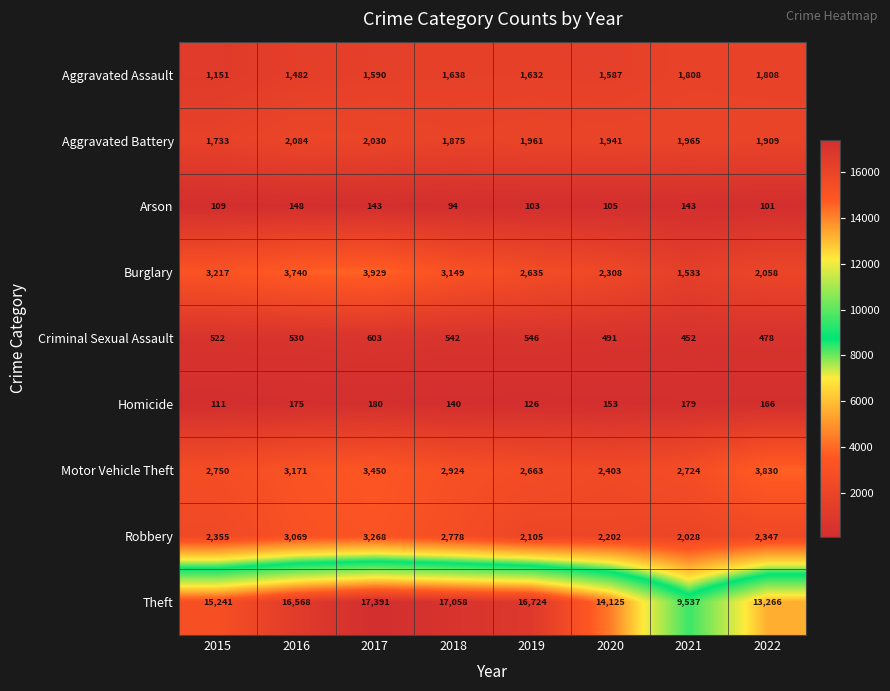

Which series has the largest total across all categories?

Theft